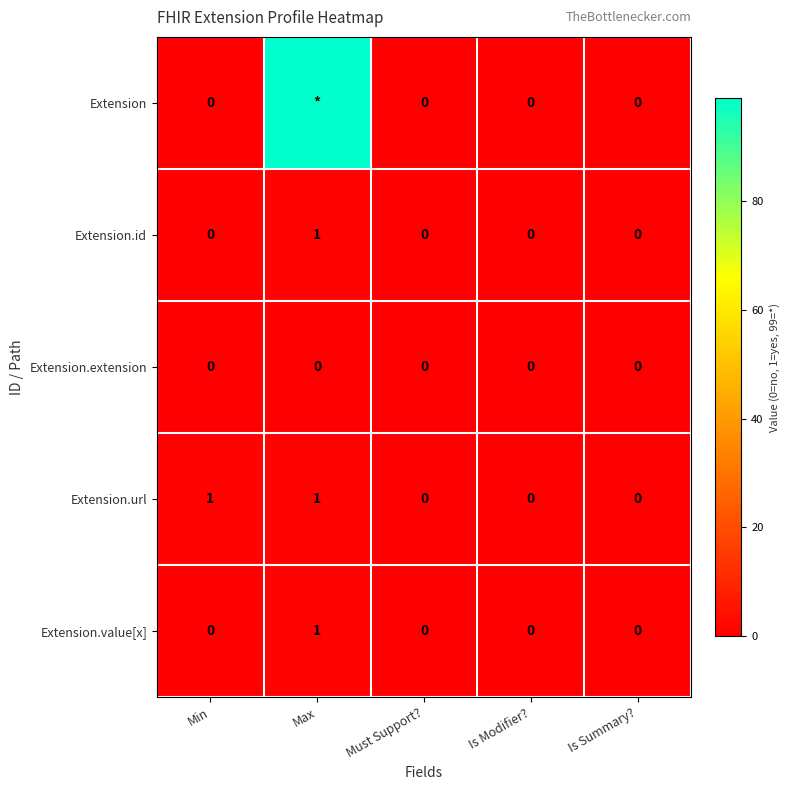

Is it true that Extension.id equals 0 at Is Summary??

True